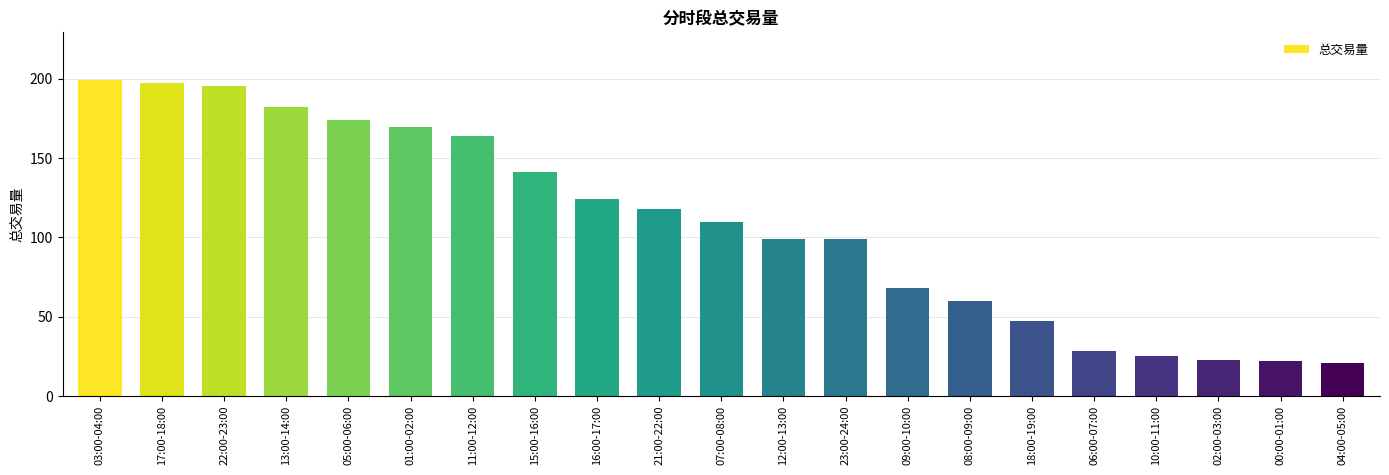

Between 01:00-02:00 and 03:00-04:00, which is larger?

03:00-04:00